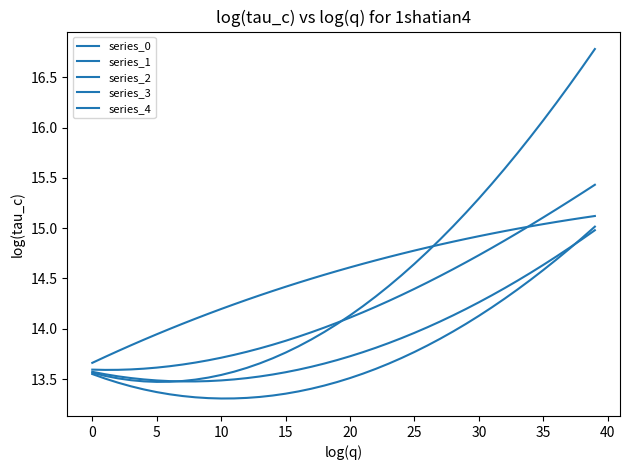

Reading left to right, list all the values displayed in this chart.

series_0: 13.6	13.5	13.5	13.5	13.5	13.5	13.5	13.5	13.5	13.5	13.5	13.6	13.6	13.7	13.7	13.8	13.8	13.9	14.0	14.0	14.1	14.2	14.3	14.4	14.5	14.6	14.8	14.9	15.0	15.2	15.3	15.4	15.6	15.7	15.9	16.1	16.2	16.4	16.6	16.8
series_1: 13.7	13.7	13.8	13.8	13.9	13.9	14.0	14.0	14.1	14.1	14.2	14.2	14.3	14.3	14.4	14.4	14.5	14.5	14.5	14.6	14.6	14.6	14.7	14.7	14.7	14.8	14.8	14.8	14.9	14.9	14.9	14.9	15.0	15.0	15.0	15.0	15.1	15.1	15.1	15.1
series_2: 13.6	13.6	13.6	13.6	13.6	13.6	13.6	13.6	13.7	13.7	13.7	13.7	13.8	13.8	13.8	13.9	13.9	14.0	14.0	14.1	14.1	14.2	14.2	14.3	14.3	14.4	14.5	14.5	14.6	14.7	14.7	14.8	14.9	15.0	15.0	15.1	15.2	15.3	15.3	15.4
series_3: 13.6	13.5	13.5	13.5	13.5	13.5	13.5	13.5	13.5	13.5	13.5	13.5	13.5	13.5	13.5	13.6	13.6	13.6	13.7	13.7	13.7	13.8	13.8	13.9	13.9	14.0	14.0	14.1	14.1	14.2	14.3	14.3	14.4	14.5	14.6	14.6	14.7	14.8	14.9	15.0
series_4: 13.5	13.5	13.5	13.4	13.4	13.4	13.3	13.3	13.3	13.3	13.3	13.3	13.3	13.3	13.3	13.4	13.4	13.4	13.4	13.5	13.5	13.6	13.6	13.7	13.7	13.8	13.8	13.9	14.0	14.0	14.1	14.2	14.3	14.4	14.5	14.6	14.7	14.8	14.9	15.0